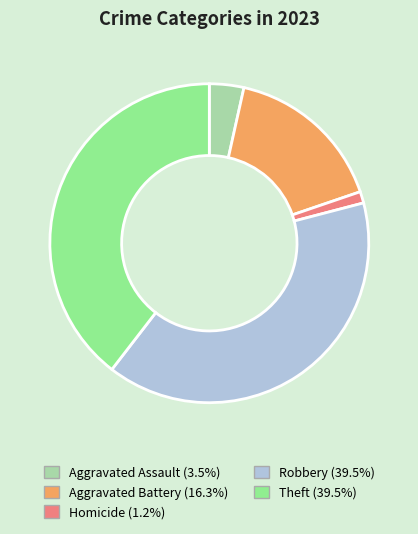

Is there any slice that represents more than half of the pie?

No